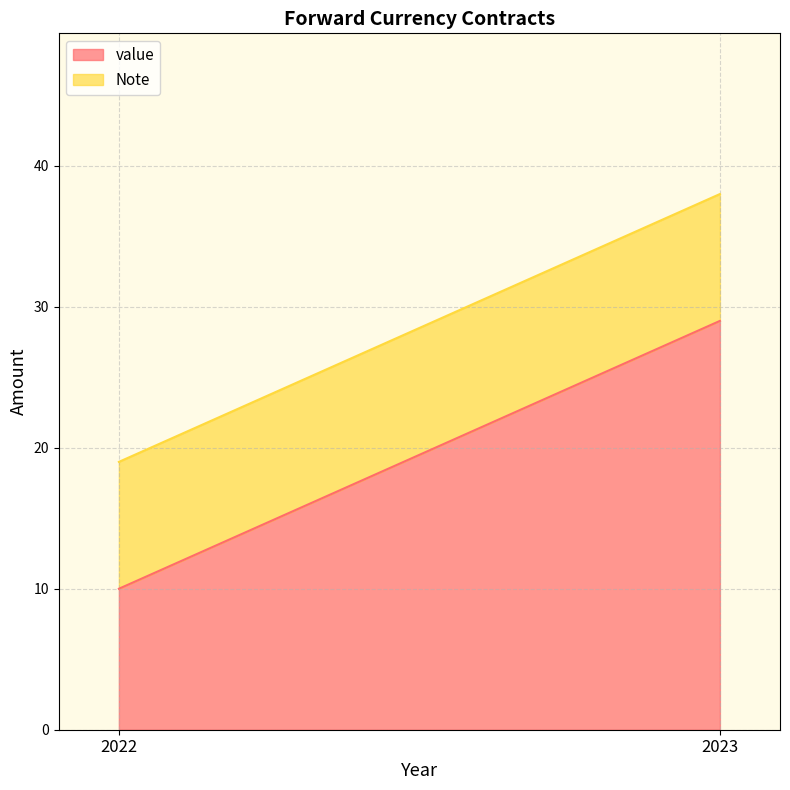

Rank the categories by value value from lowest to highest.

2022, 2023